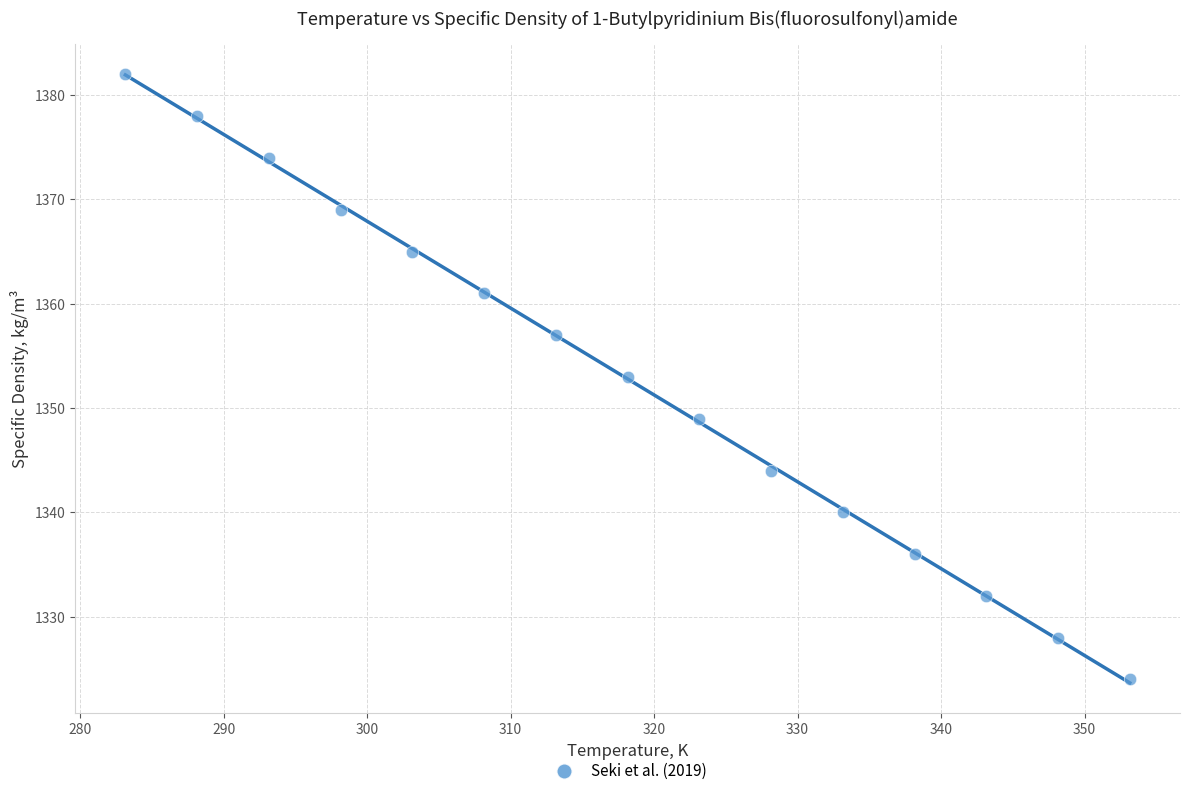

What is the range of Y values (max minus min)?

58